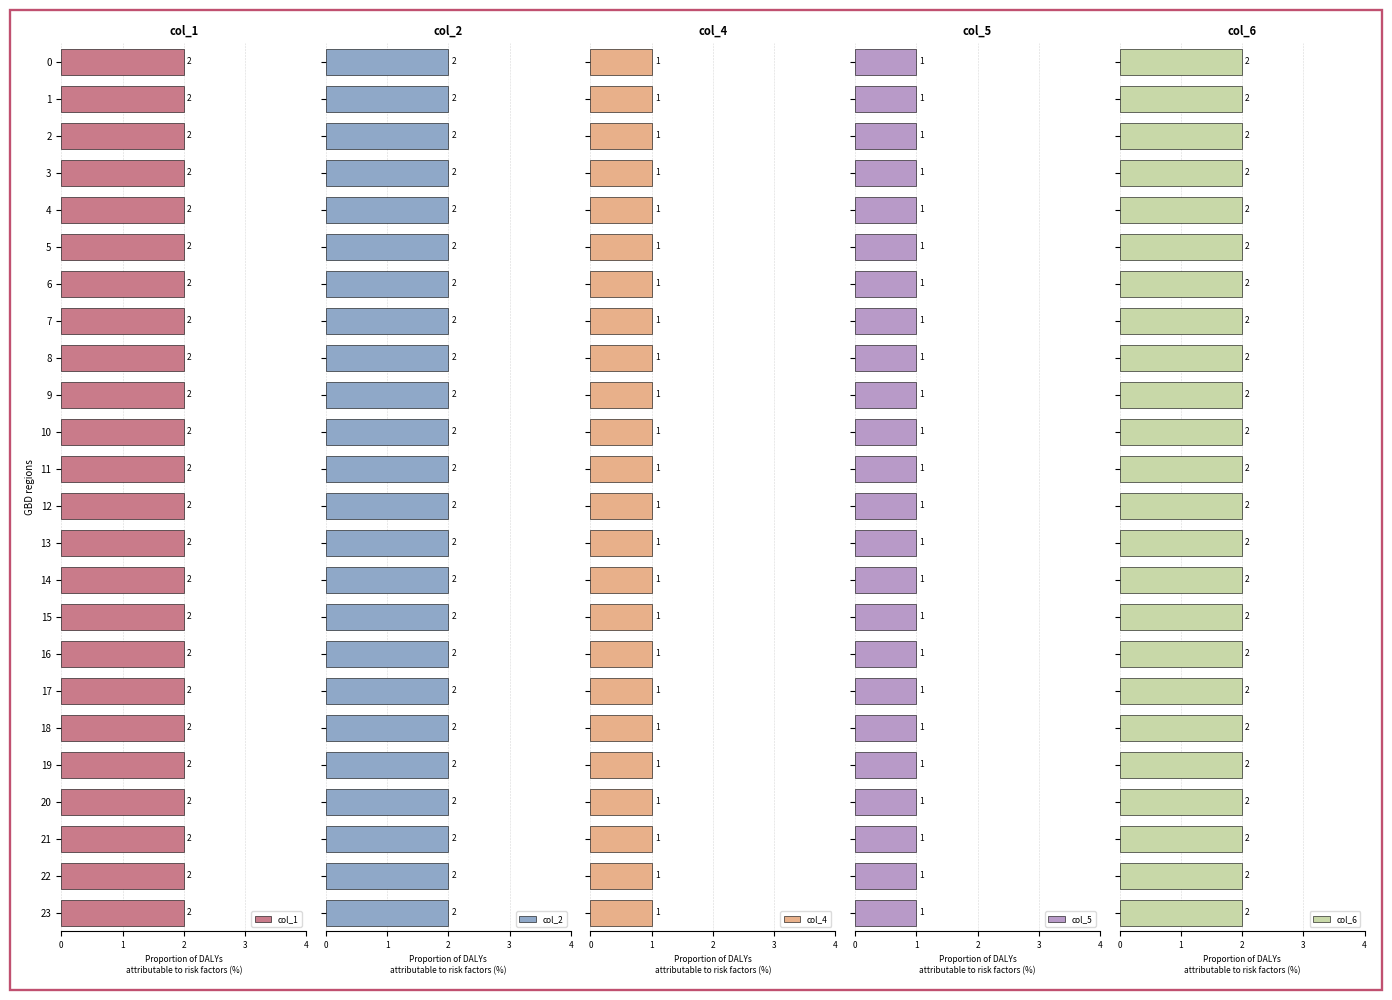

Reading left to right, transcribe all the data shown in this chart.

col_1: 2	2	2	2	2	2	2	2	2	2	2	2	2	2	2	2	2	2	2	2	2	2	2	2
col_2: 2	2	2	2	2	2	2	2	2	2	2	2	2	2	2	2	2	2	2	2	2	2	2	2
col_4: 1	1	1	1	1	1	1	1	1	1	1	1	1	1	1	1	1	1	1	1	1	1	1	1
col_5: 1	1	1	1	1	1	1	1	1	1	1	1	1	1	1	1	1	1	1	1	1	1	1	1
col_6: 2	2	2	2	2	2	2	2	2	2	2	2	2	2	2	2	2	2	2	2	2	2	2	2